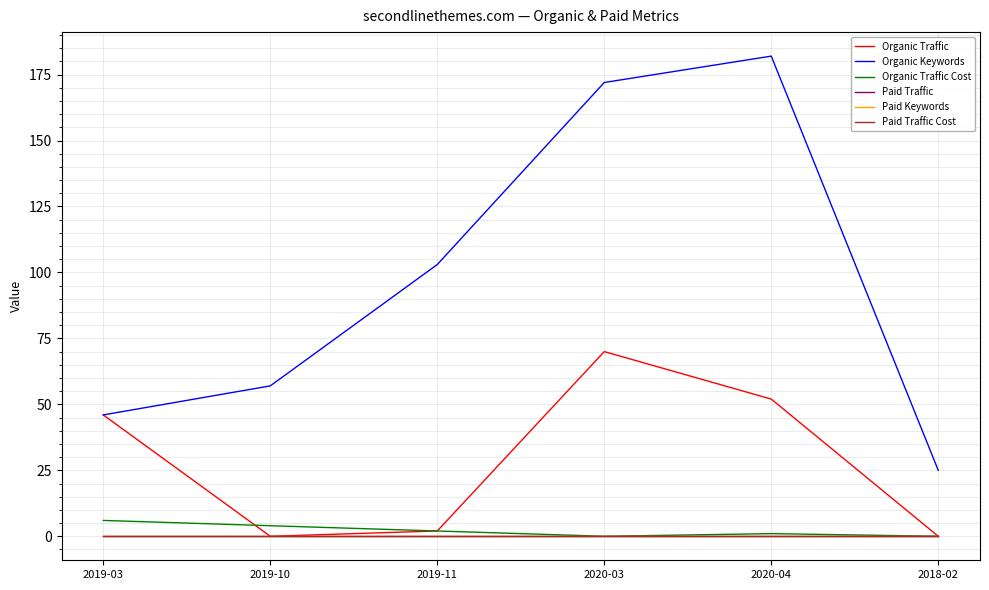

Does the chart have visible grid lines?

Yes